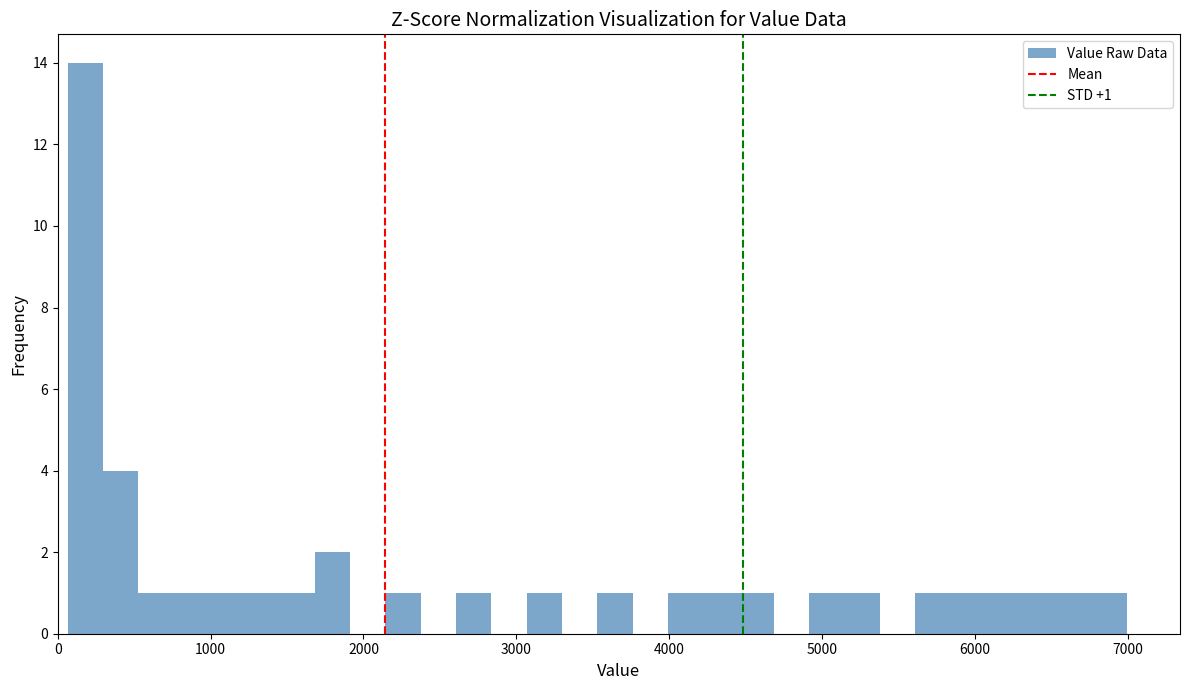

Read against the x-axis, roughly where is the centre of the tallest bar?

200